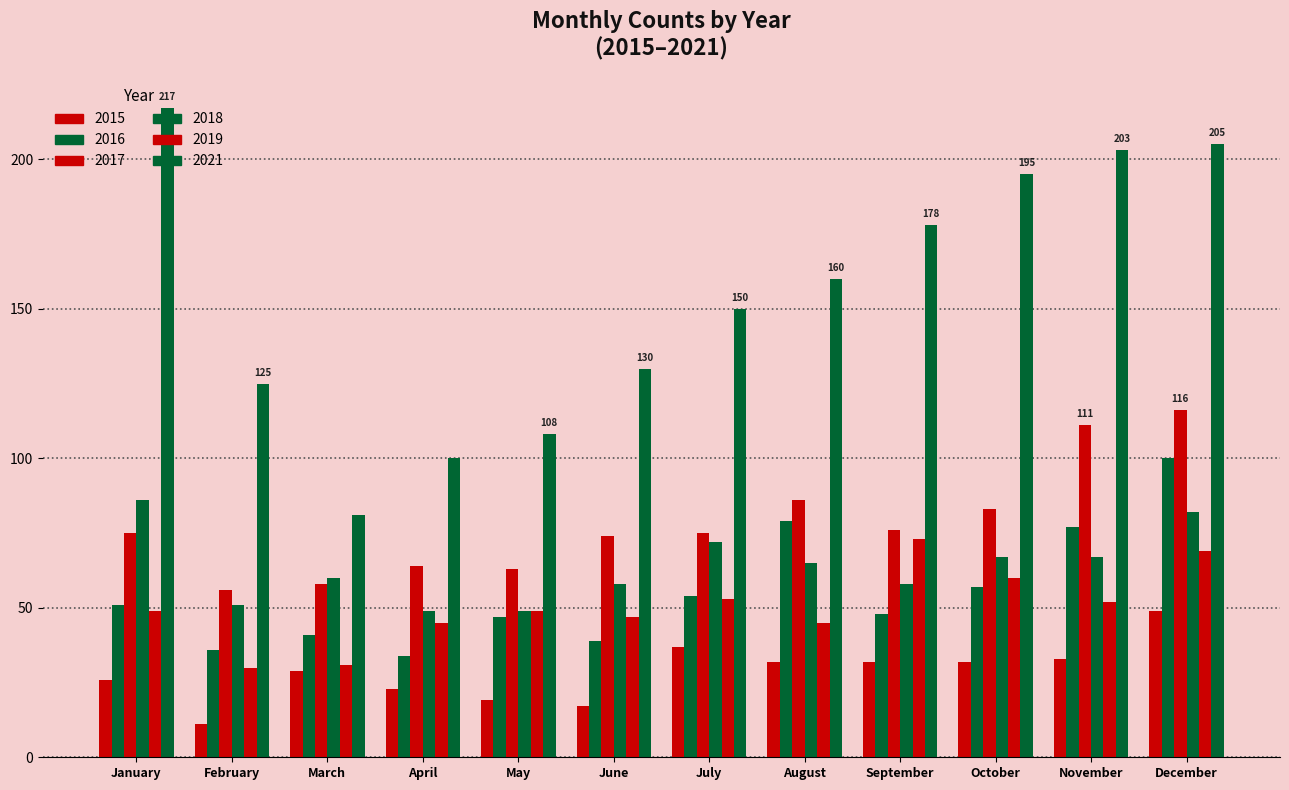

The value of 2018 at May is 49. True or false?

True